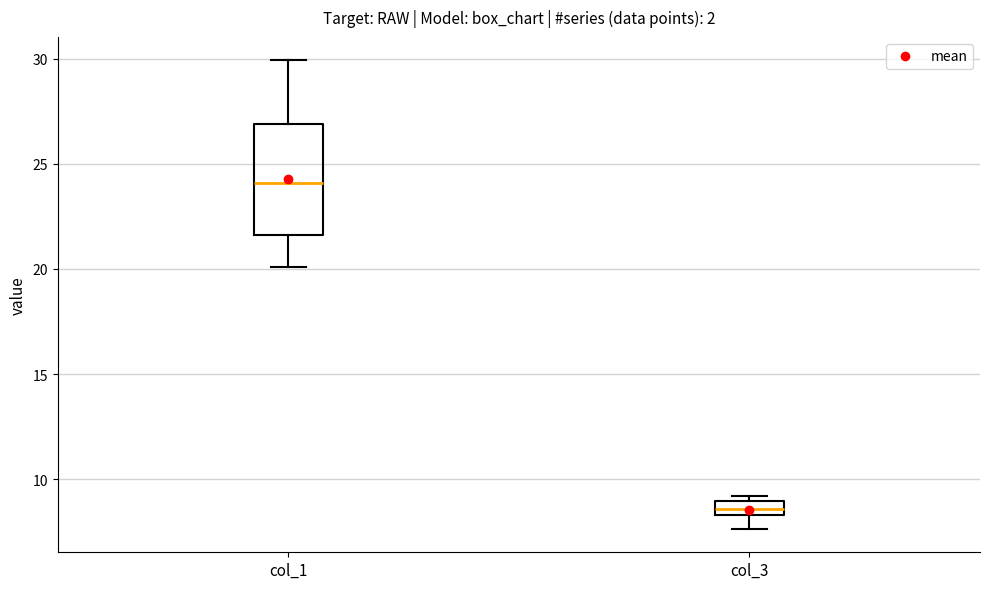

Which box has the highest median line?

col_1